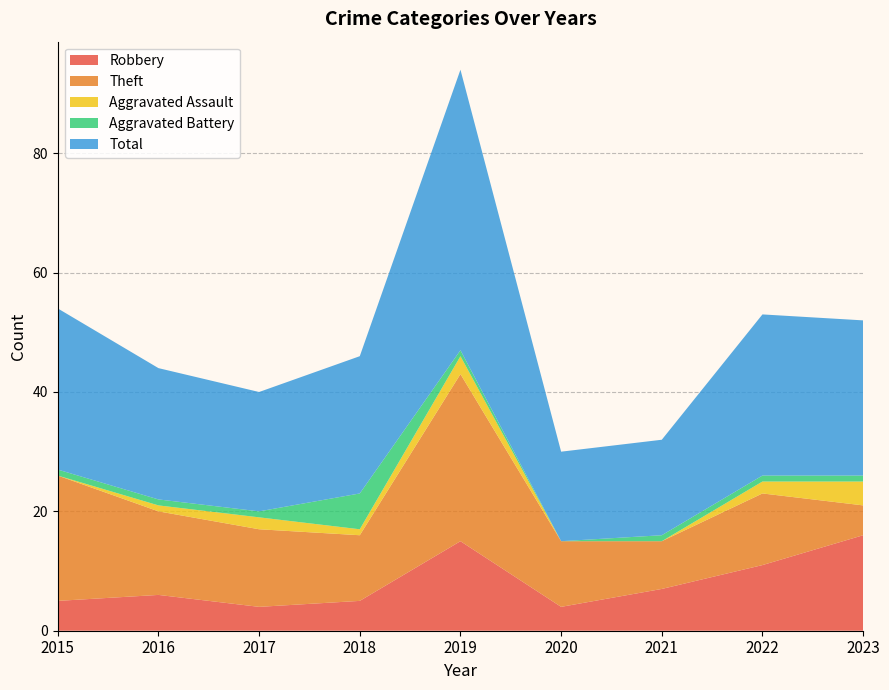

Reading left to right, extract all data points from this chart.

Robbery: 2015=5	2016=6	2017=4	2018=5	2019=15	2020=4	2021=7	2022=11	2023=16
Theft: 2015=21	2016=14	2017=13	2018=11	2019=28	2020=11	2021=8	2022=12	2023=5
Aggravated Assault: 2015=0	2016=1	2017=2	2018=1	2019=3	2020=0	2021=0	2022=2	2023=4
Aggravated Battery: 2015=1	2016=1	2017=1	2018=6	2019=1	2020=0	2021=1	2022=1	2023=1
Total: 2015=27	2016=22	2017=20	2018=23	2019=47	2020=15	2021=16	2022=27	2023=26